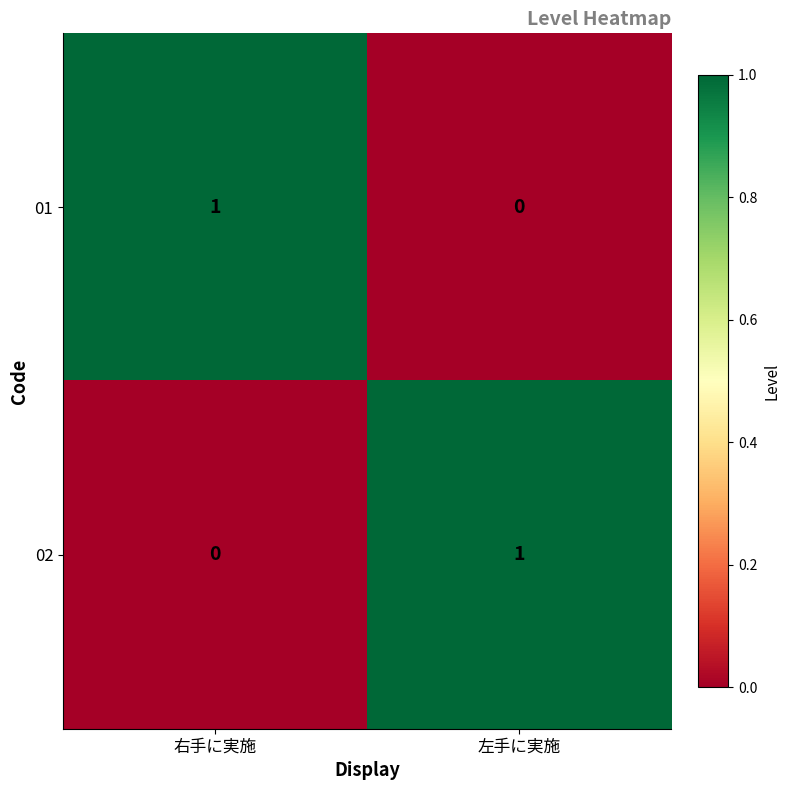

Is the value of 02 at 右手に実施 greater than the value of 01 at 右手に実施?

No